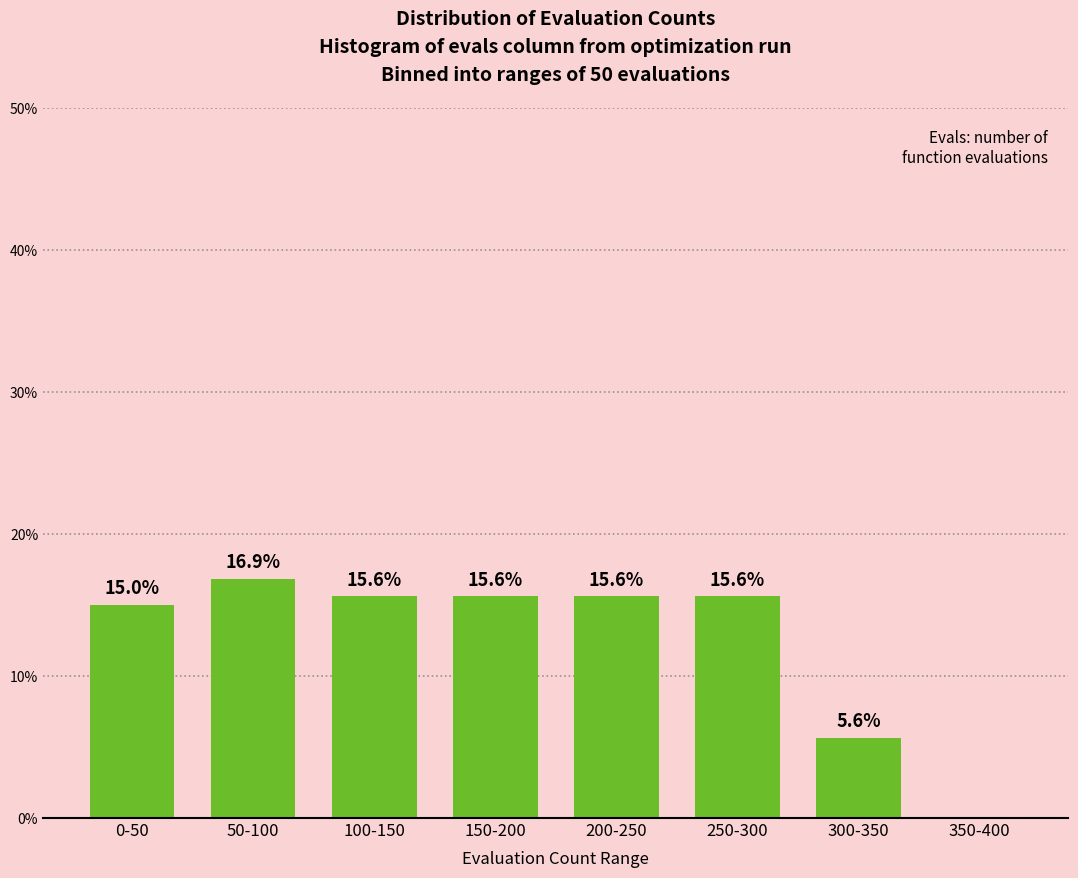

Reading left to right, extract all data points from this chart.

0-50=15.0	50-100=16.9	100-150=15.6	150-200=15.6	200-250=15.6	250-300=15.6	300-350=5.6	350-400=0.0